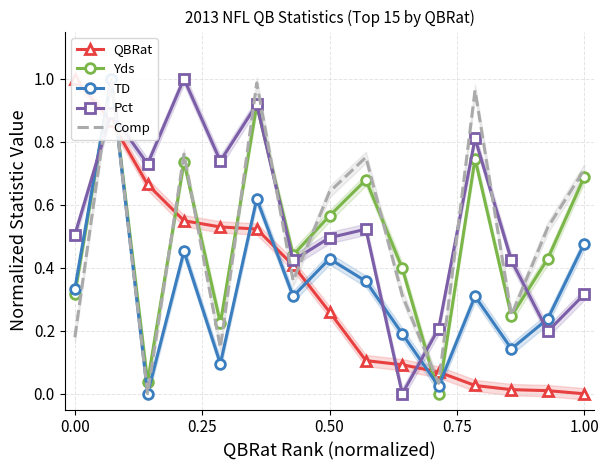

True or false: Pct has a value of 0.7 at 0.50.

False